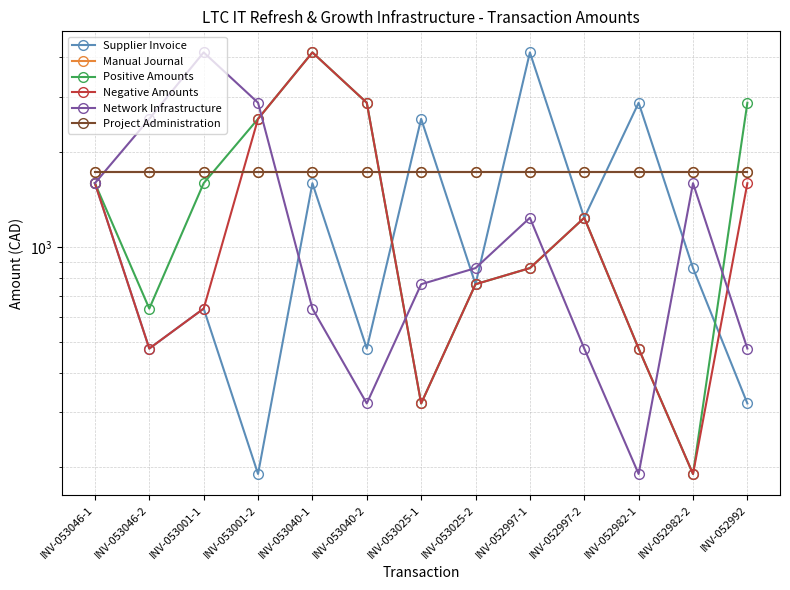

Reading left to right, what are all the values shown in this chart?

Supplier Invoice: 1595.5	476.6	638.2	190.6	1595.5	476.6	2552.7	762.5	4148.2	1239.1	2871.8	857.8	319.1
Manual Journal: 1725.0	1725.0	1725.0	1725.0	1725.0	1725.0	1725.0	1725.0	1725.0	1725.0	1725.0	1725.0	1725.0
Positive Amounts: 1595.5	638.2	1595.5	2552.7	4148.2	2871.8	319.1	762.5	857.8	1239.1	476.6	190.6	2871.8
Negative Amounts: 1595.5	476.6	638.2	2552.7	4148.2	2871.8	319.1	762.5	857.8	1239.1	476.6	190.6	1595.5
Network Infrastructure: 1595.5	2552.7	4148.2	2871.8	638.2	319.1	762.5	857.8	1239.1	476.6	190.6	1595.5	476.6
Project Administration: 1725.0	1725.0	1725.0	1725.0	1725.0	1725.0	1725.0	1725.0	1725.0	1725.0	1725.0	1725.0	1725.0